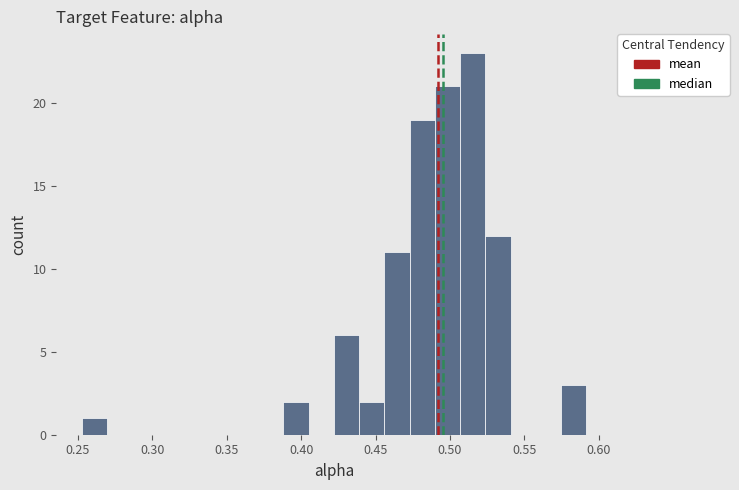

Around what value on the x-axis is the tallest bar? Give the approximate position of its centre, as read against the axis.

0.515